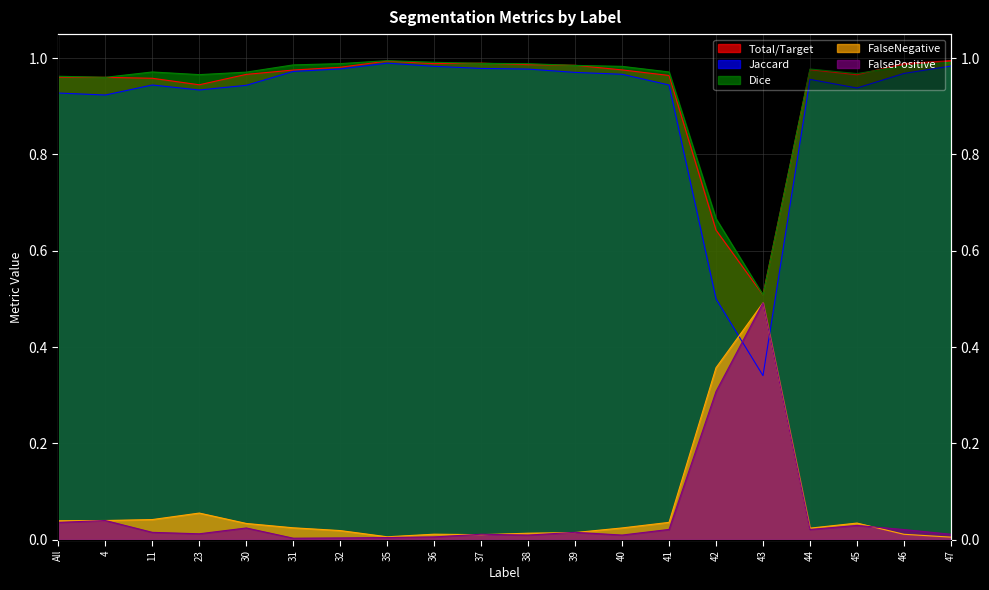

What are all the series names shown in the legend?

Total/Target, Jaccard, Dice, FalseNegative, FalsePositive